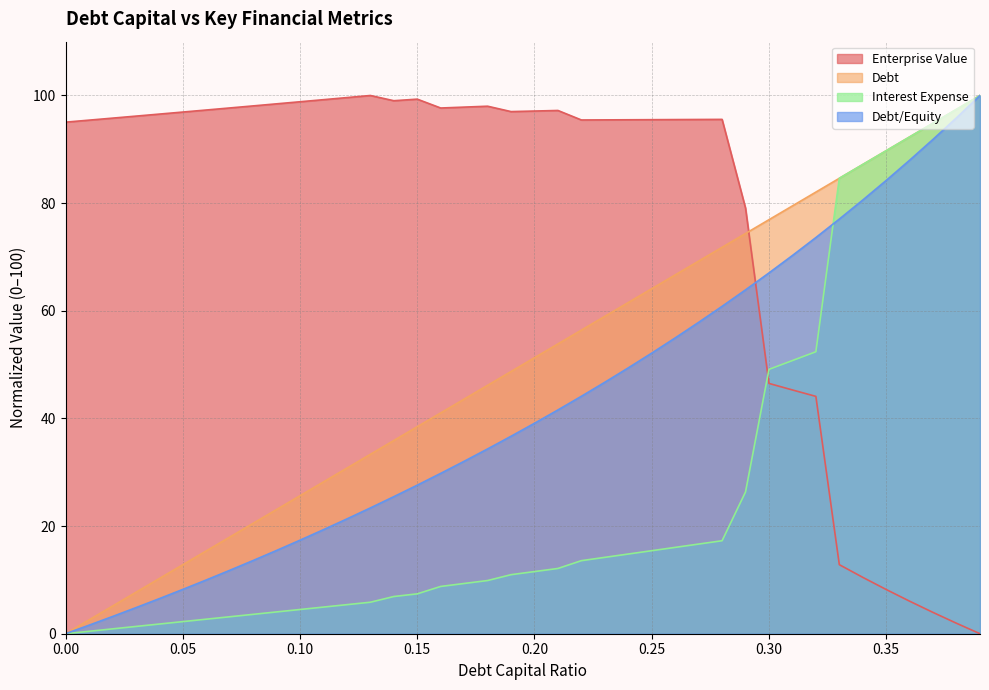

How many values in the debt_capital series exceed 51?

20